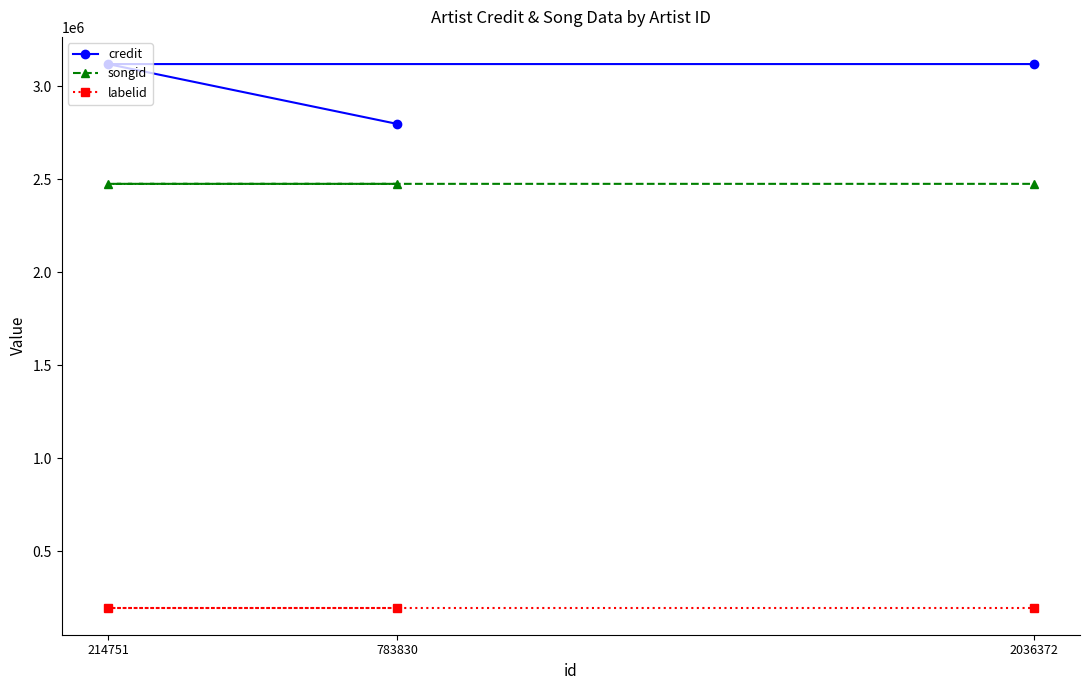

What is the sum of the credit values at 2036372 and 783830?

5914683